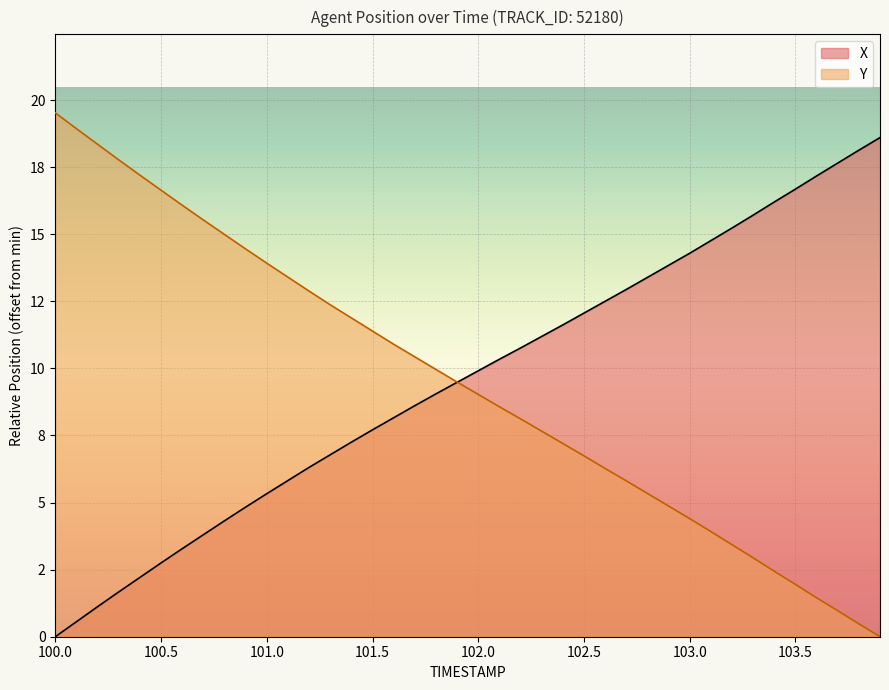

What is the difference between the maximum and minimum values in the Y series?

19.5